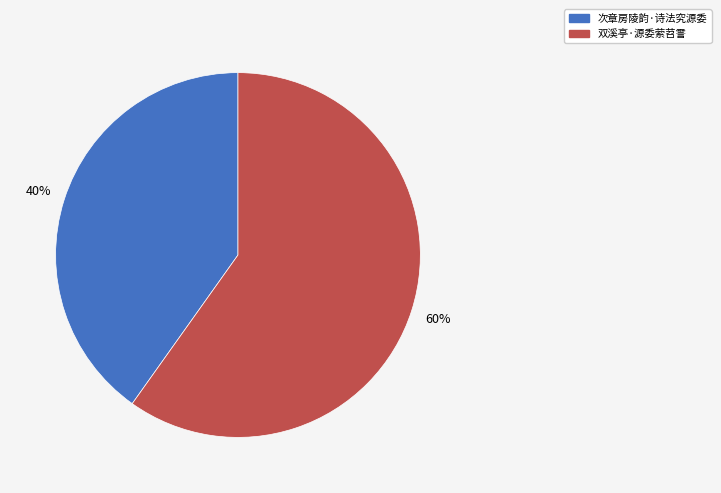

Count the number of slices in the pie.

2